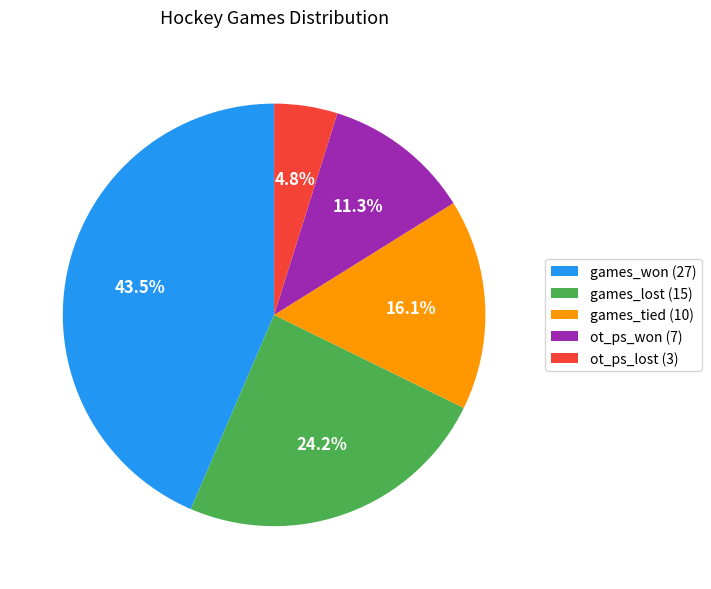

How many slices are in this pie chart?

5